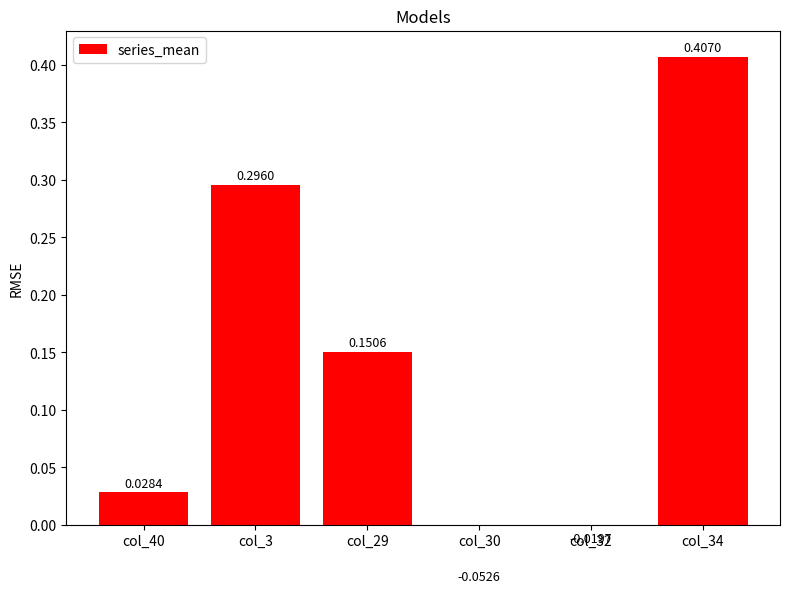

What is the sum of all values?

0.8